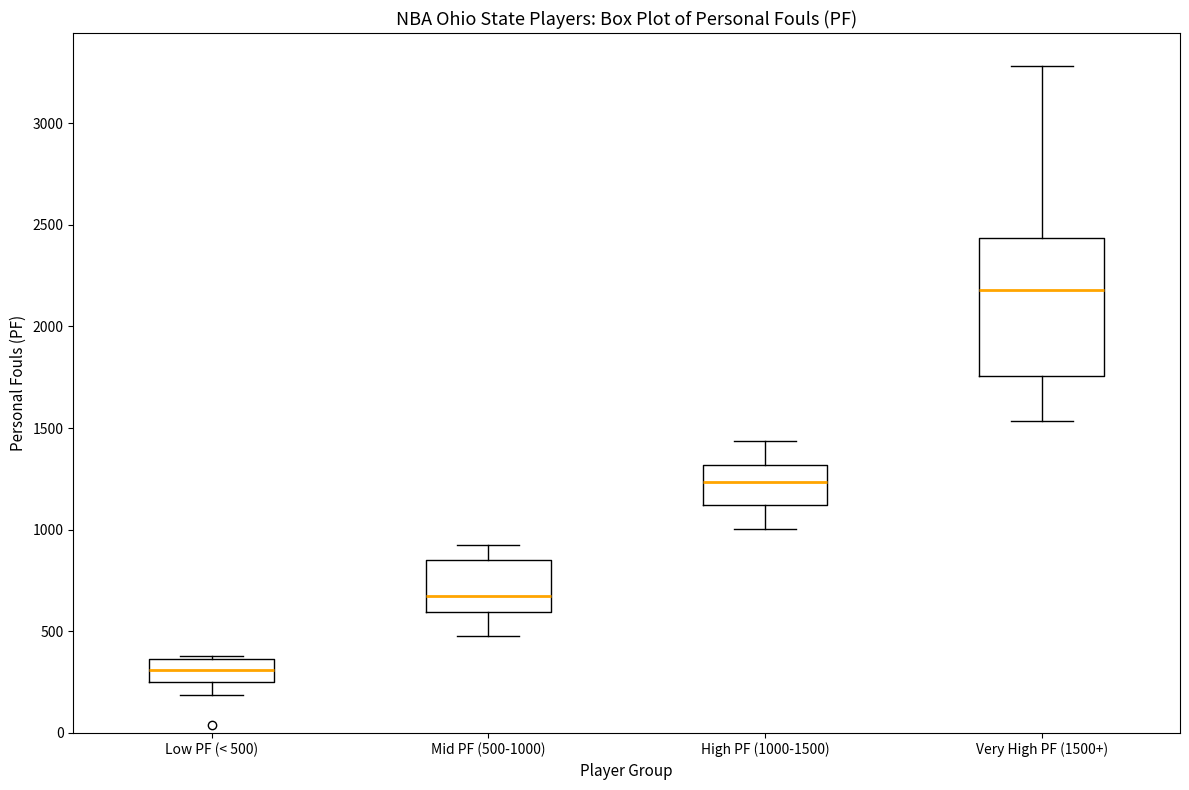

Reading left to right, read every box against the y-axis: the position of its median line, the range the box covers, and the ends of its whiskers. The values are not printed on the chart, so give them approximately, as read against the axis.

Low PF (< 500): median 300, box 250 to 350, whiskers 200 to 400
Mid PF (500-1000): median 700, box 600 to 850, whiskers 500 to 900
High PF (1000-1500): median 1250, box 1100 to 1300, whiskers 1000 to 1450
Very High PF (1500+): median 2200, box 1750 to 2450, whiskers 1550 to 3300